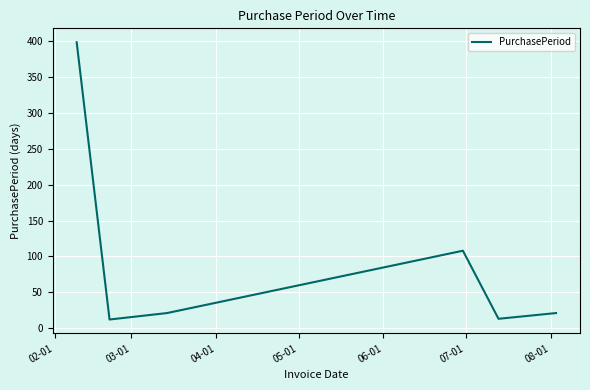

What is the maximum value shown in the chart?

399